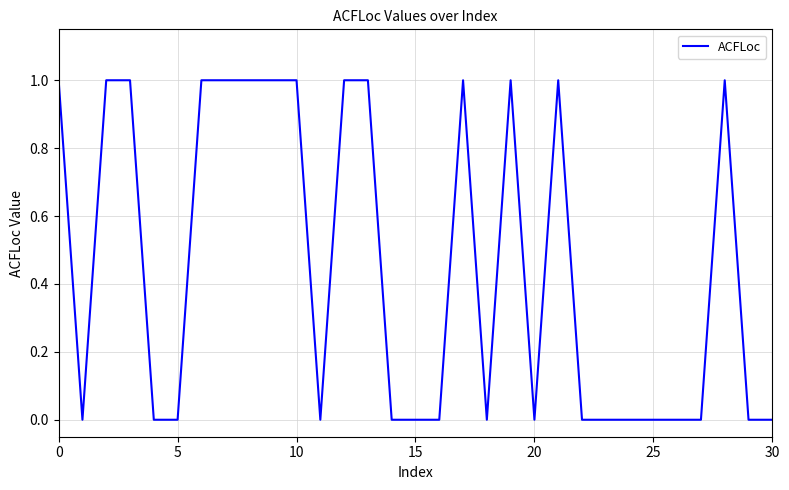

Reading left to right, list all the values displayed in this chart.

1	0	1	1	0	0	1	1	1	1	1	0	1	1	0	0	0	1	0	1	0	1	0	0	0	0	0	0	1	0	0